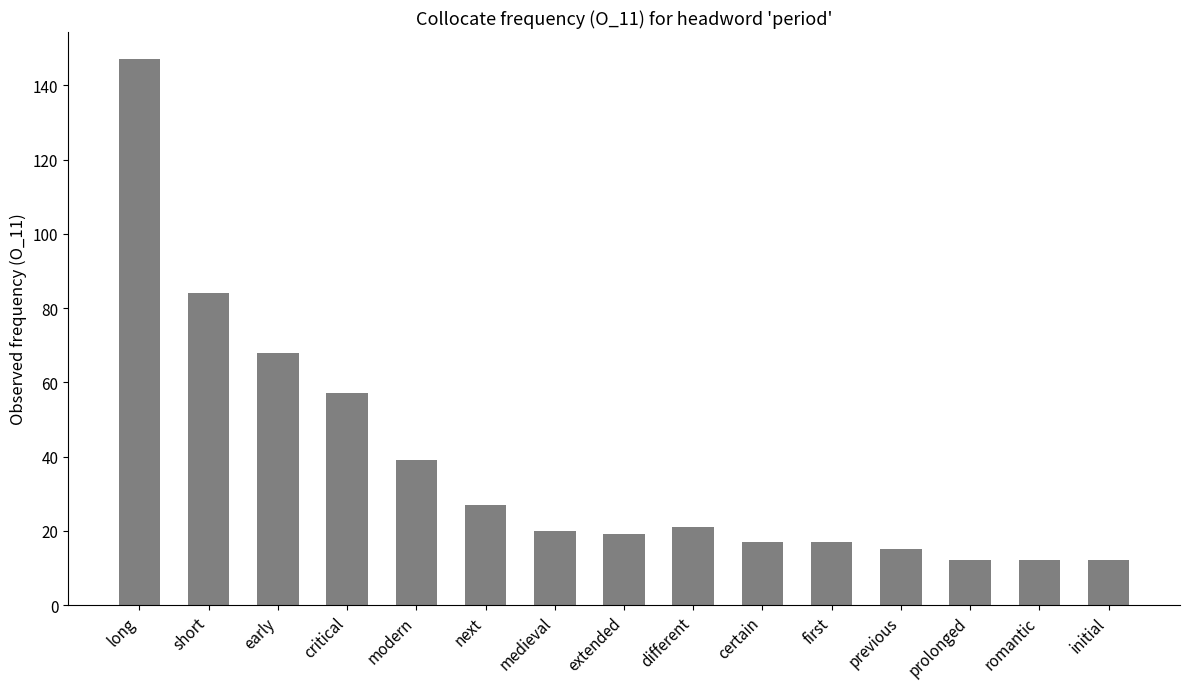

Reading left to right, what are all the values shown in this chart?

long=147	short=84	early=68	critical=57	modern=39	next=27	medieval=20	extended=19	different=21	certain=17	first=17	previous=15	prolonged=12	romantic=12	initial=12